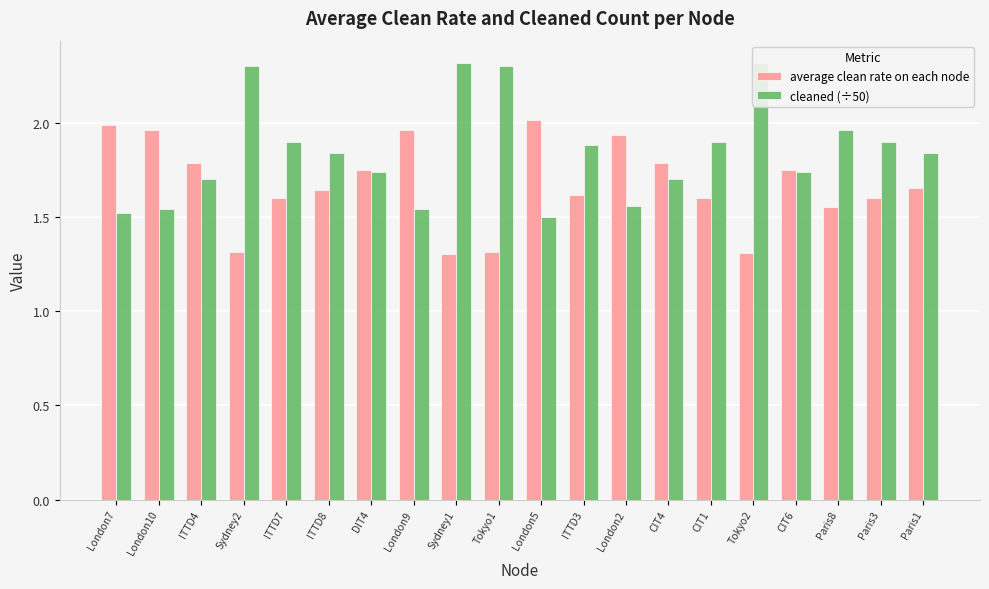

What is the value of the cleaned (÷50) bar at the 16th from the left?

2.3